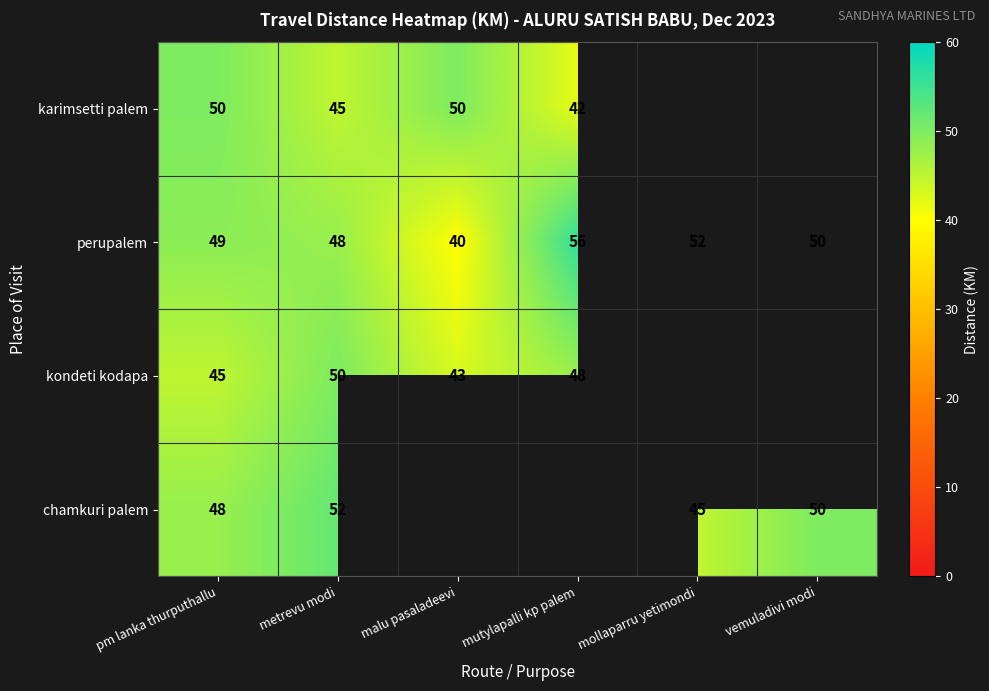

Is it true that kondeti kodapa equals 83 at mutylapalli kp palem?

False